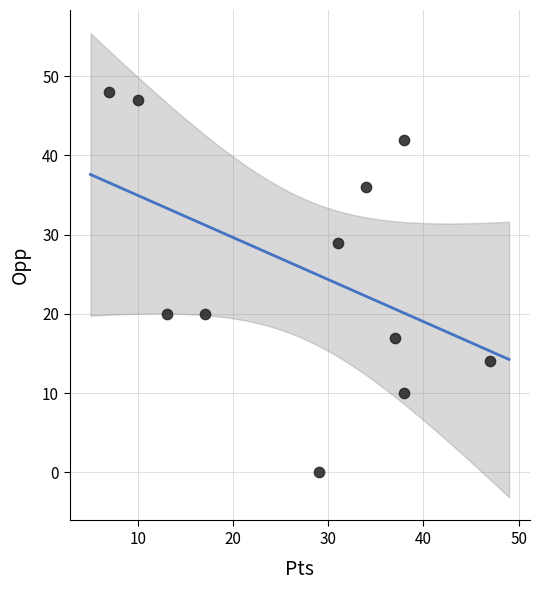

What is the range of Y values (max minus min)?

48